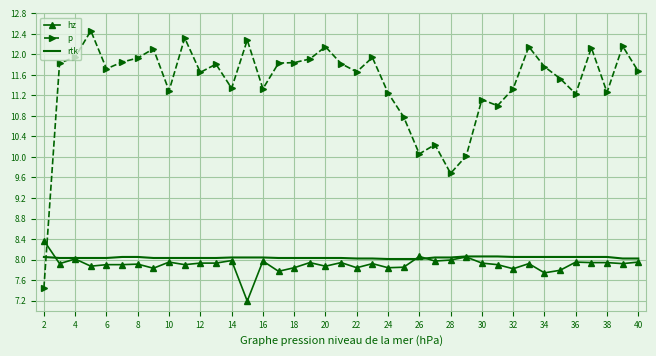

True or false: hz and p intersect in this chart.

True